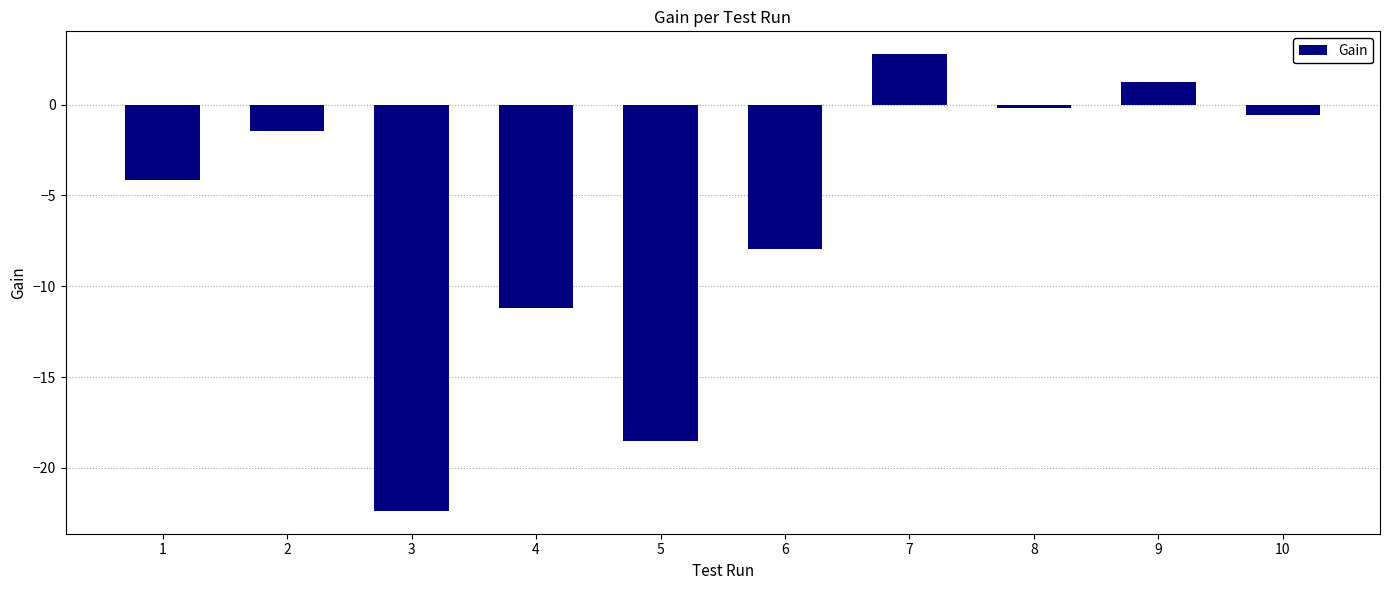

Reading right to left, extract all data points from this chart.

-0.6	1.2	-0.2	2.8	-8.0	-18.5	-11.2	-22.4	-1.4	-4.2